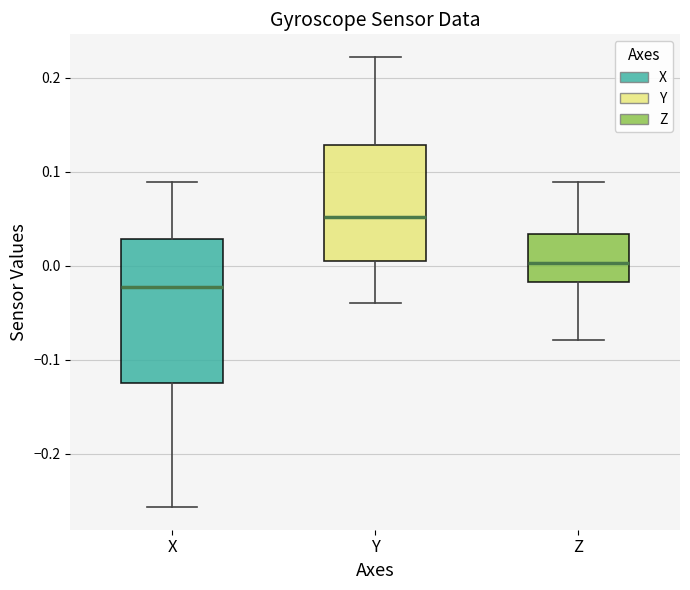

Reading left to right, read every box against the y-axis: the position of its median line, the range the box covers, and the ends of its whiskers. The values are not printed on the chart, so give them approximately, as read against the axis.

X: median -0.02, box -0.12 to 0.03, whiskers -0.26 to 0.09
Y: median 0.05, box 0.01 to 0.13, whiskers -0.04 to 0.22
Z: median 0.00, box -0.02 to 0.03, whiskers -0.08 to 0.09